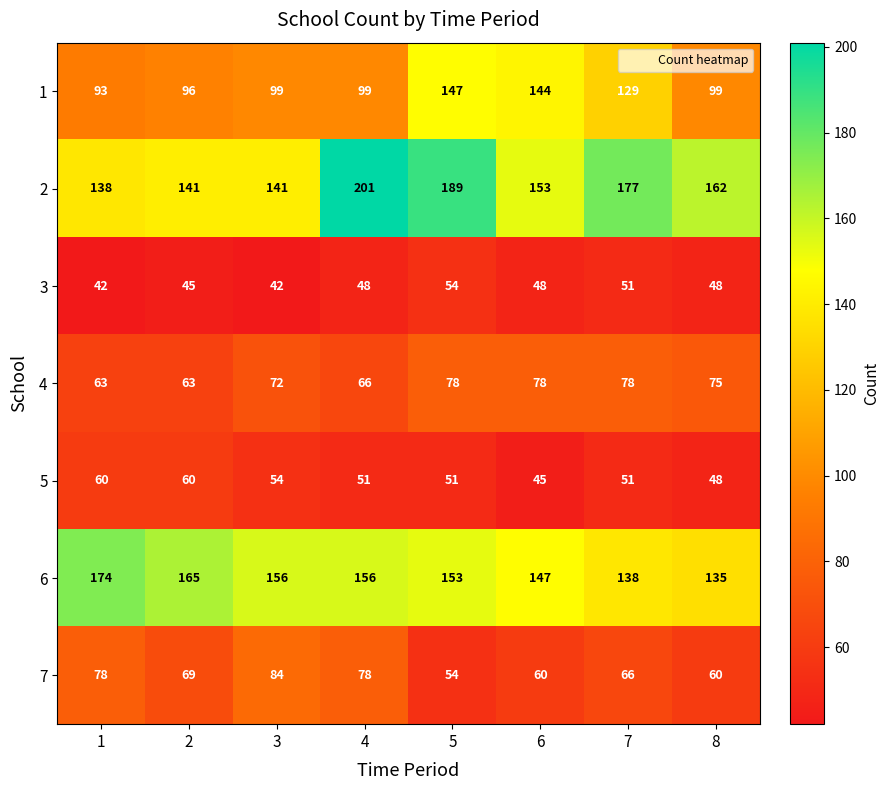

What is the minimum value shown in the chart?

42